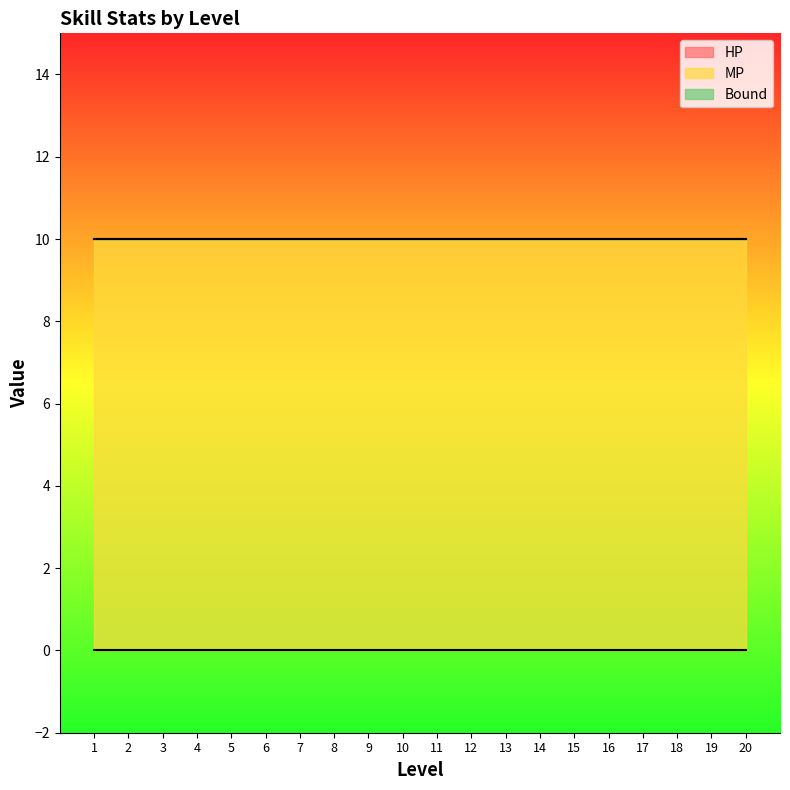

Which series has the widest spread of values?

HP